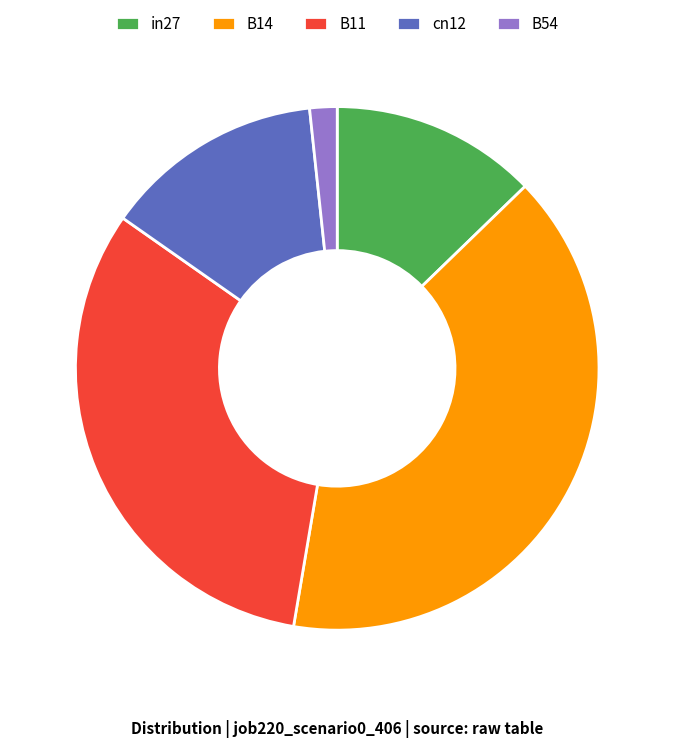

Does any single category account for the majority?

No